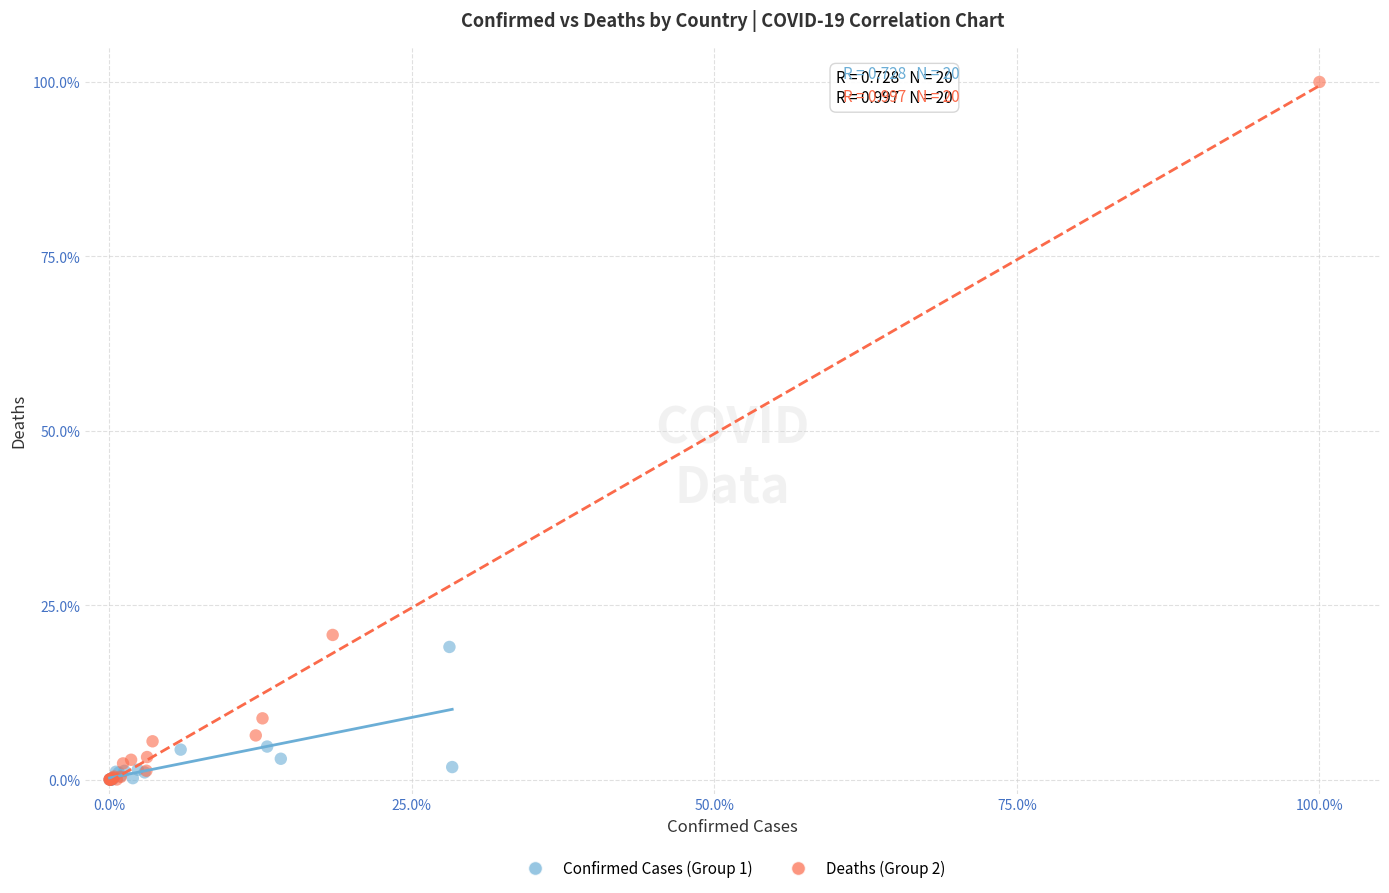

Which series contains the highest Y value?

Deaths (Group 2)